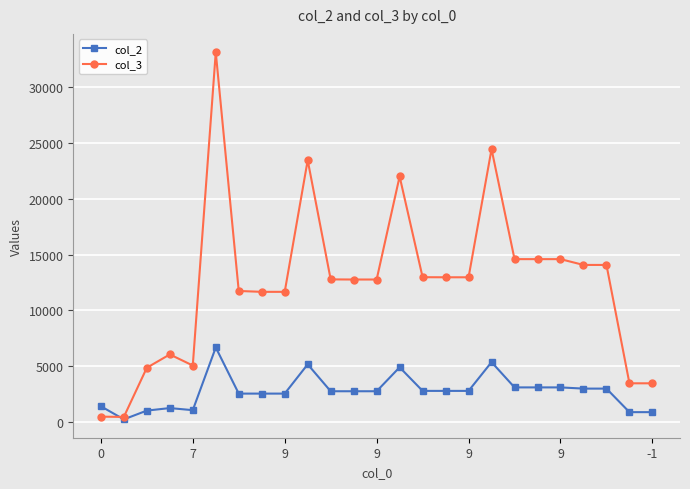

Which series has the widest spread of values?

col_3